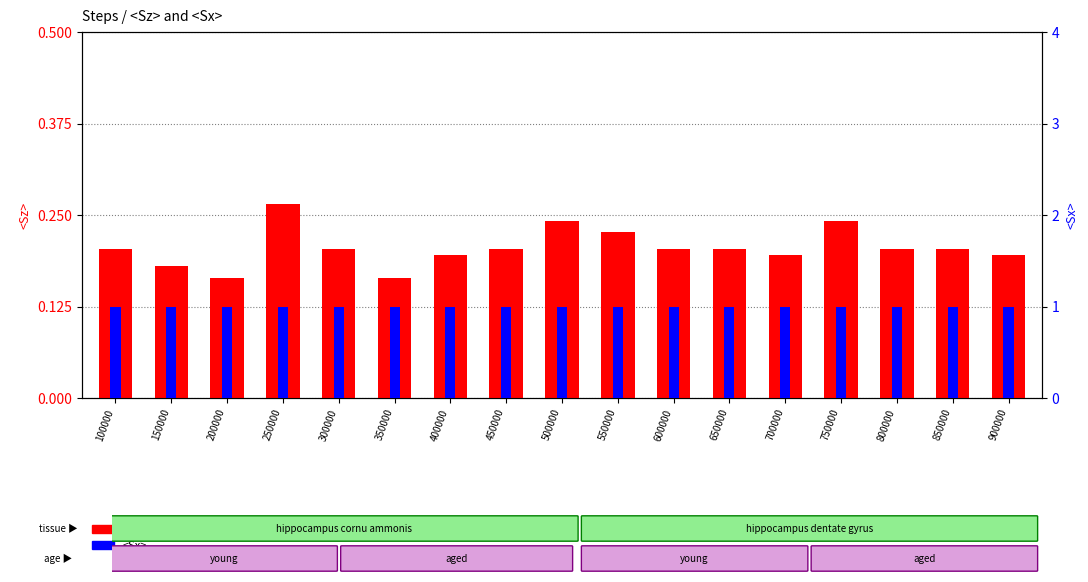

What is the value of the <Sz> bar at the 6th from the left?

0.2